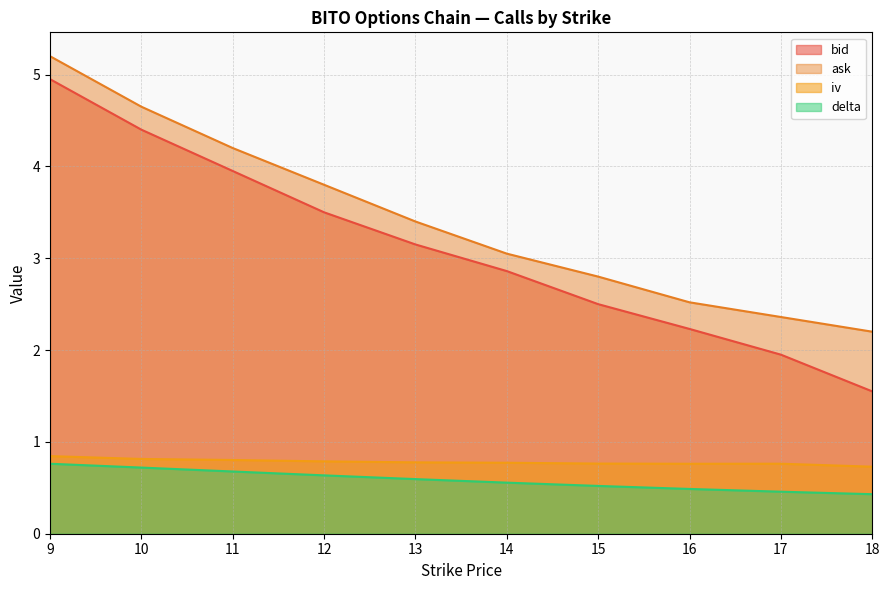

Reading left to right, what are all the values shown in this chart?

bid: 9=5.0	10=4.4	11=4.0	12=3.5	13=3.1	14=2.9	15=2.5	16=2.2	17=1.9	18=1.6
ask: 9=5.2	10=4.7	11=4.2	12=3.8	13=3.4	14=3.0	15=2.8	16=2.5	17=2.4	18=2.2
iv: 9=0.8	10=0.8	11=0.8	12=0.8	13=0.8	14=0.8	15=0.8	16=0.8	17=0.8	18=0.7
delta: 9=0.8	10=0.7	11=0.7	12=0.6	13=0.6	14=0.6	15=0.5	16=0.5	17=0.5	18=0.4